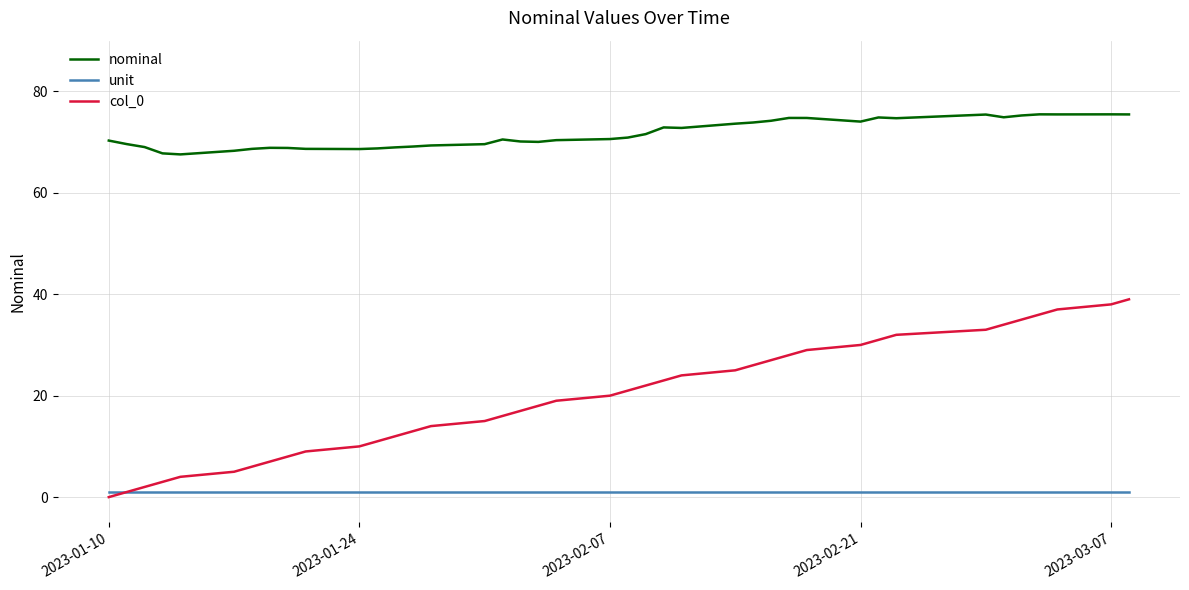

What is the greatest value displayed?

75.5